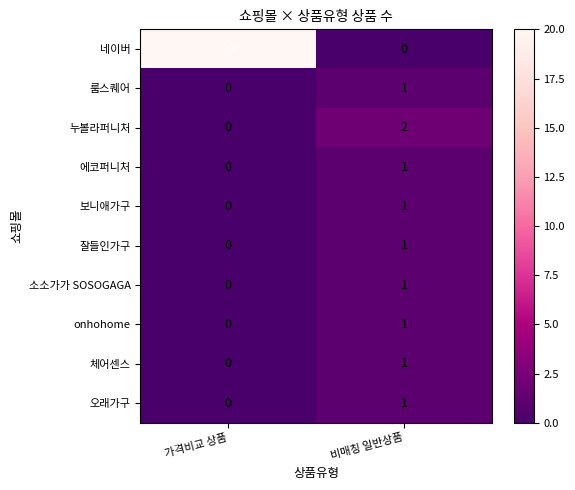

What is the total value across all series at 가격비교 상품?

20